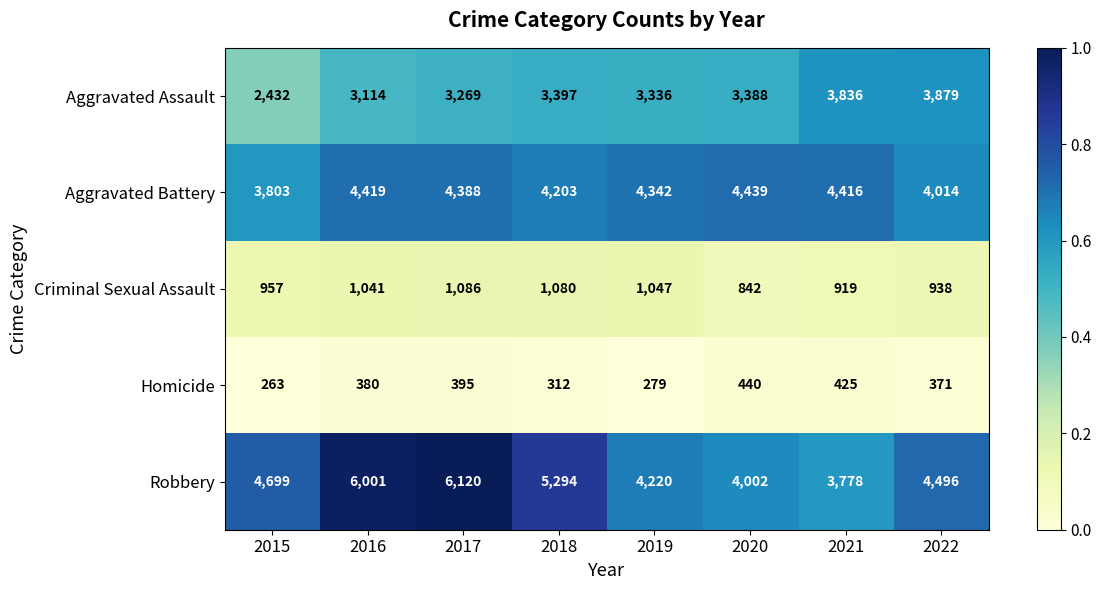

Which series has the largest total across all categories?

Robbery